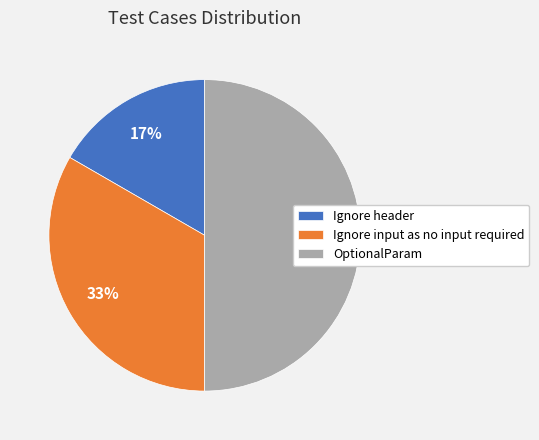

Count the number of slices in the pie.

3